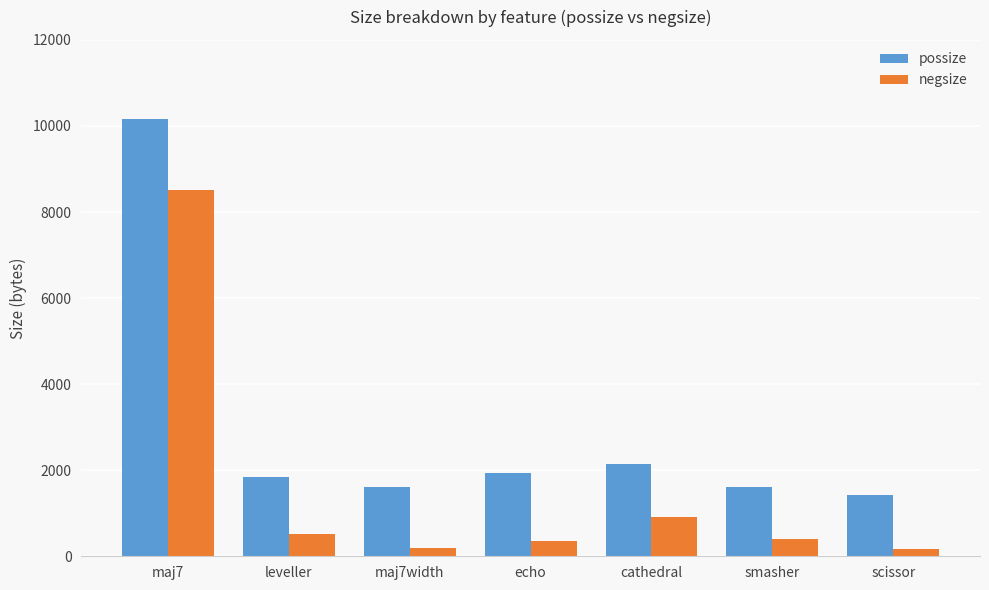

How many categories are shown in the chart?

7